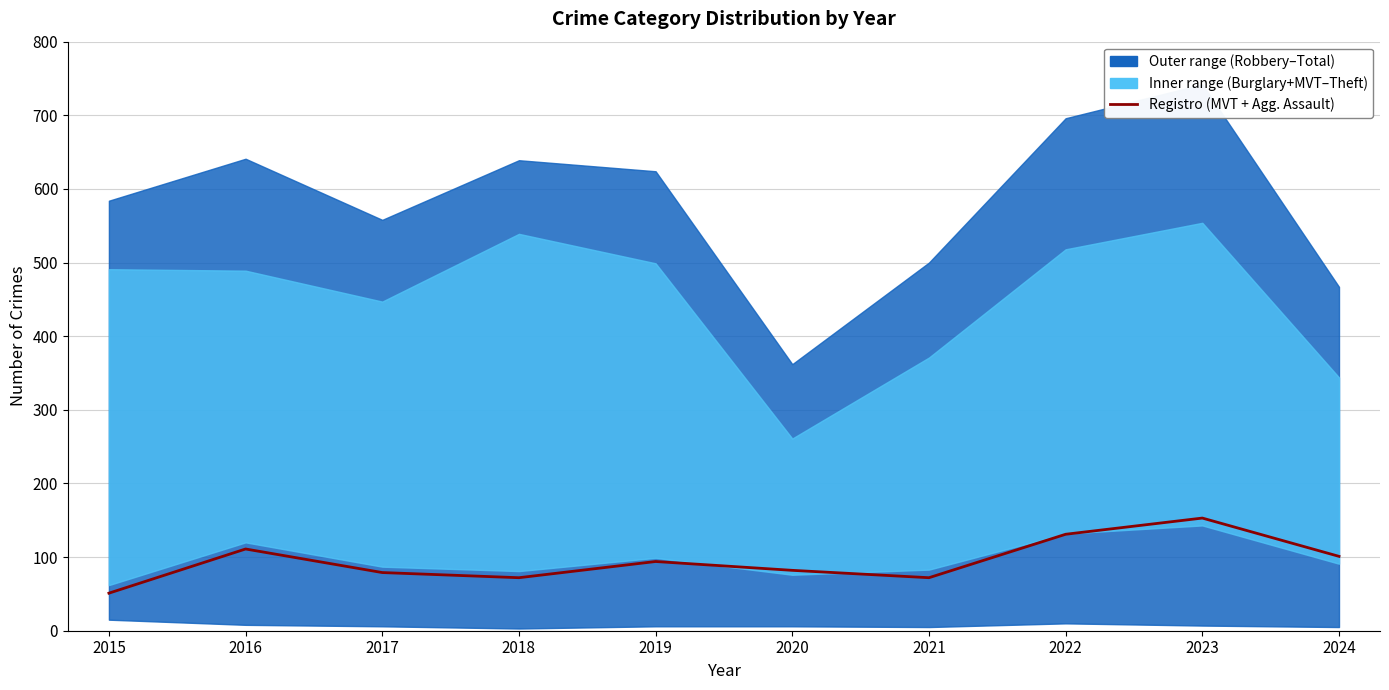

How many lines are shown in the chart?

1